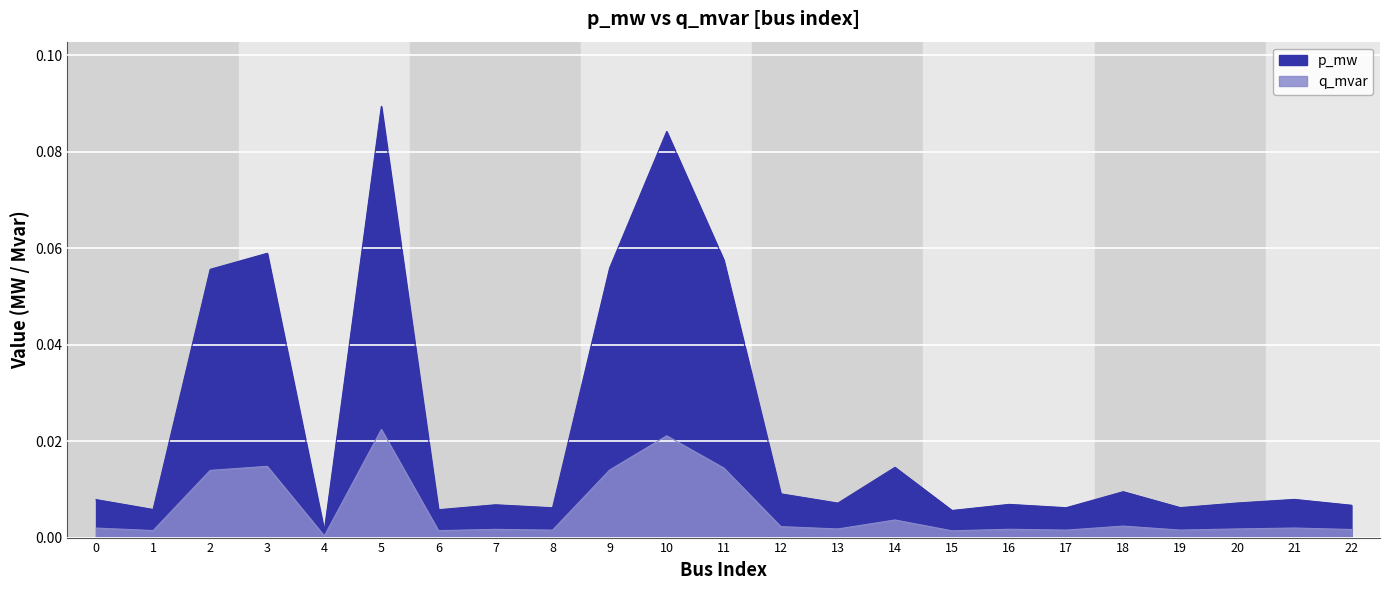

The value of p_mw at 2 is 0.1. True or false?

True